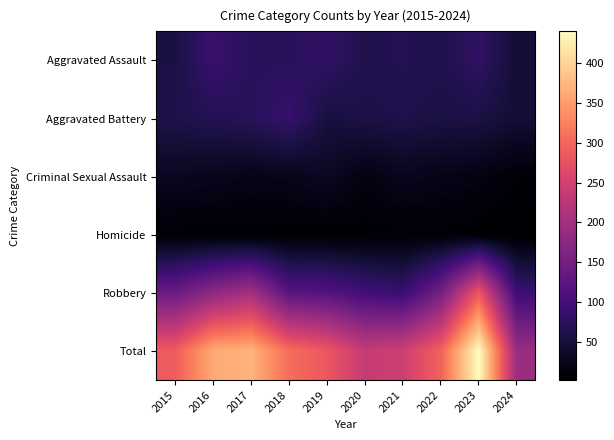

Which series has the widest spread of values?

Total